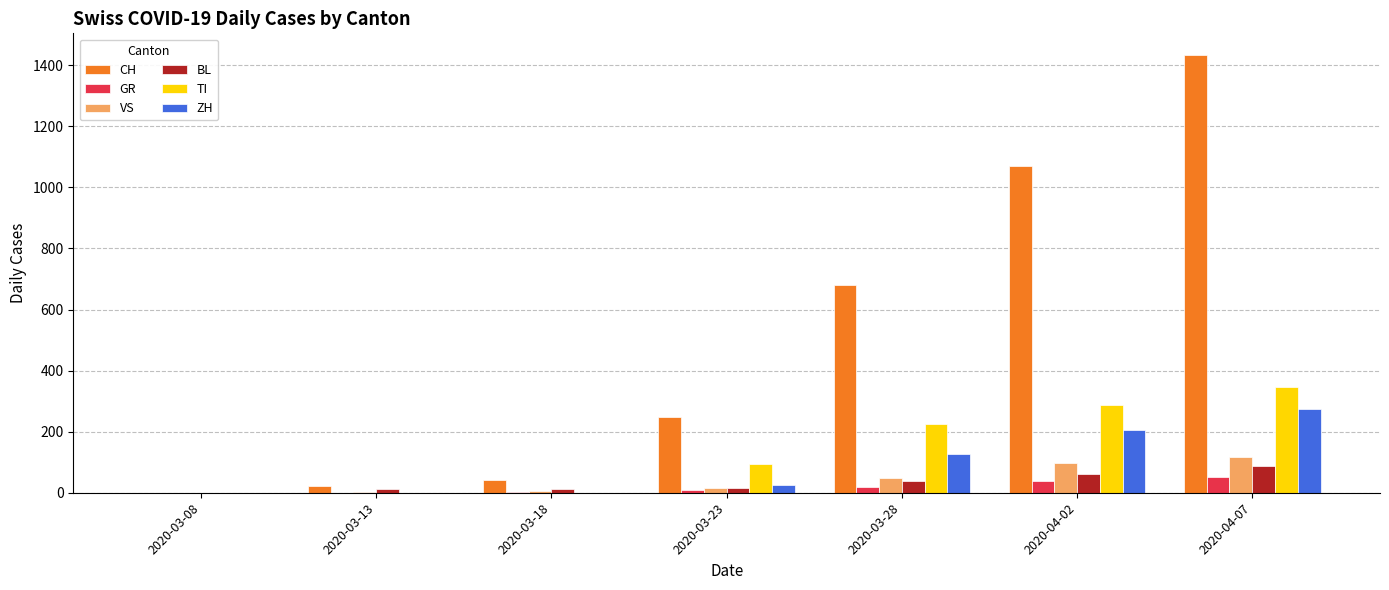

Where is CH nearest to the value 716?

2020-03-28